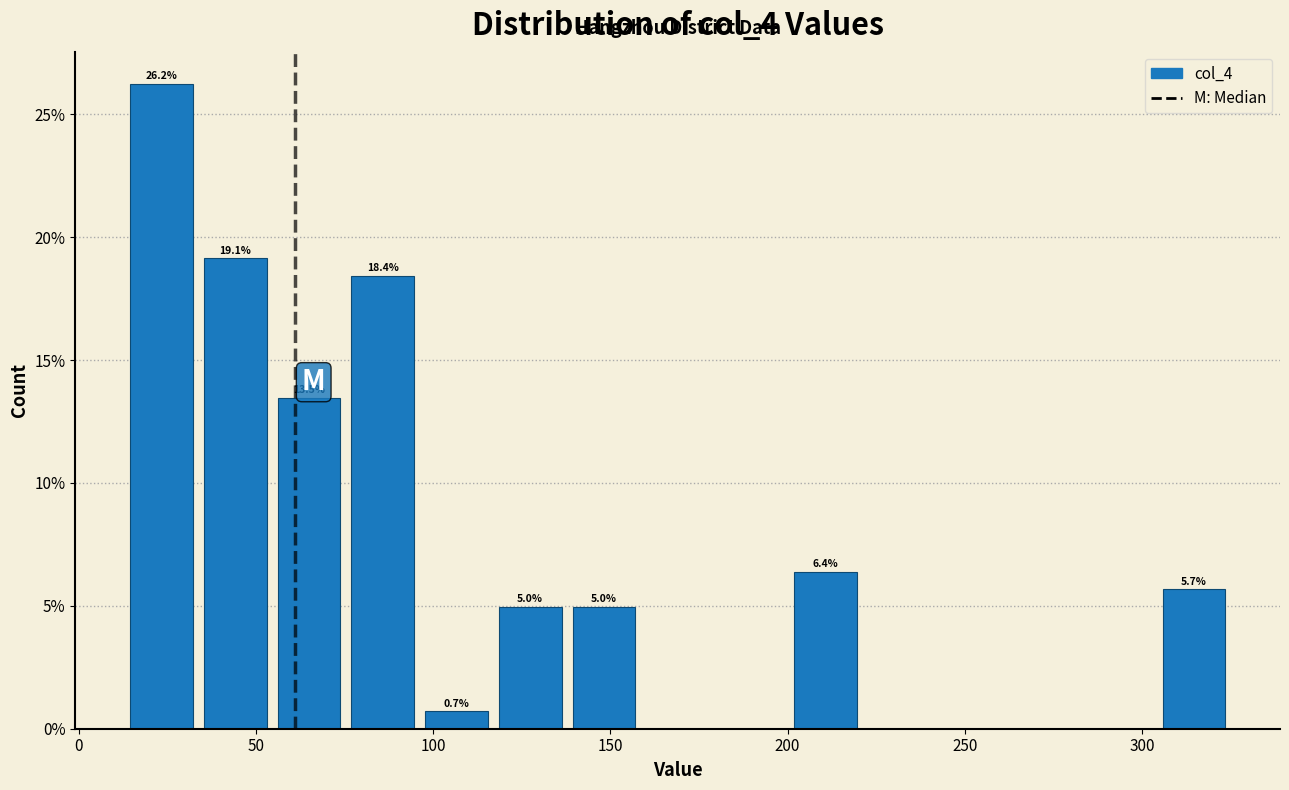

Over which range of the x-axis is the bar tallest?

15 to 35